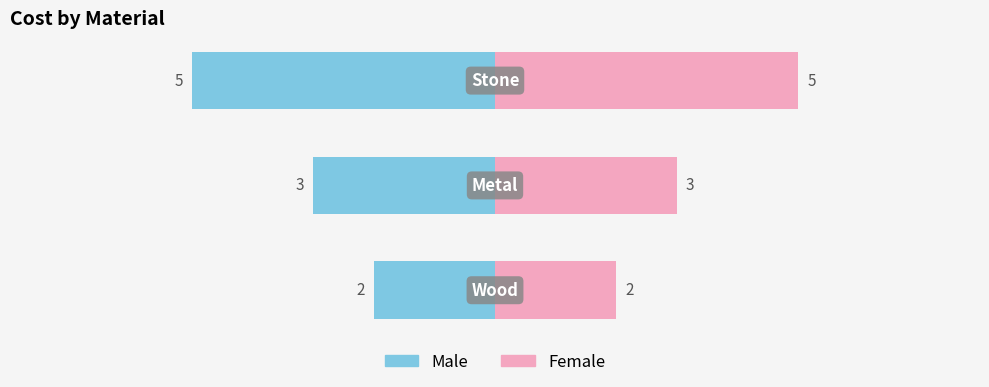

Count the number of categories in the chart.

3